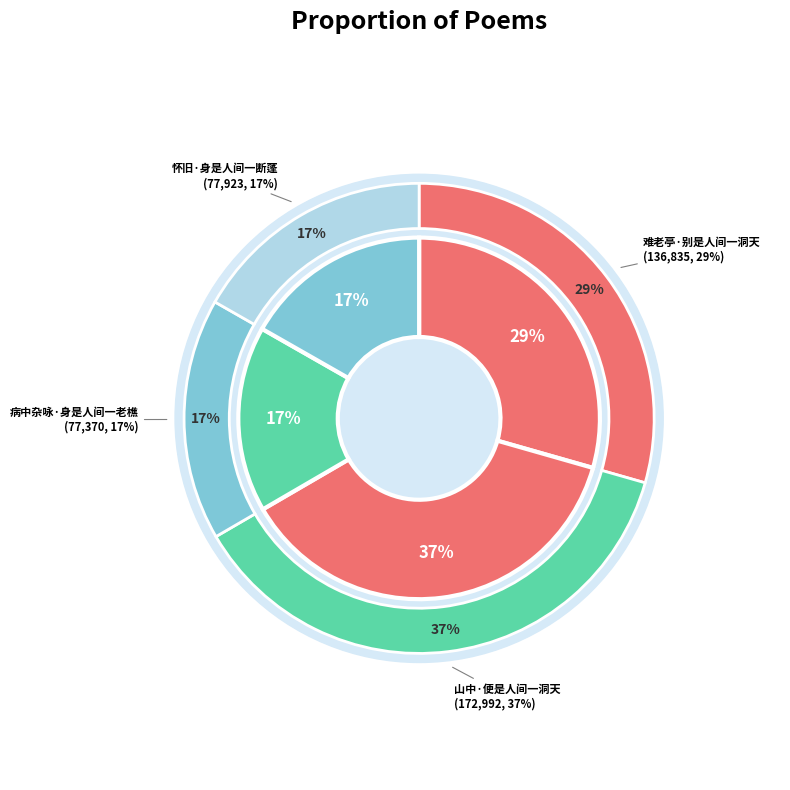

Is it true that 怀旧·身是人间一断蓬 is 9% of the pie?

False